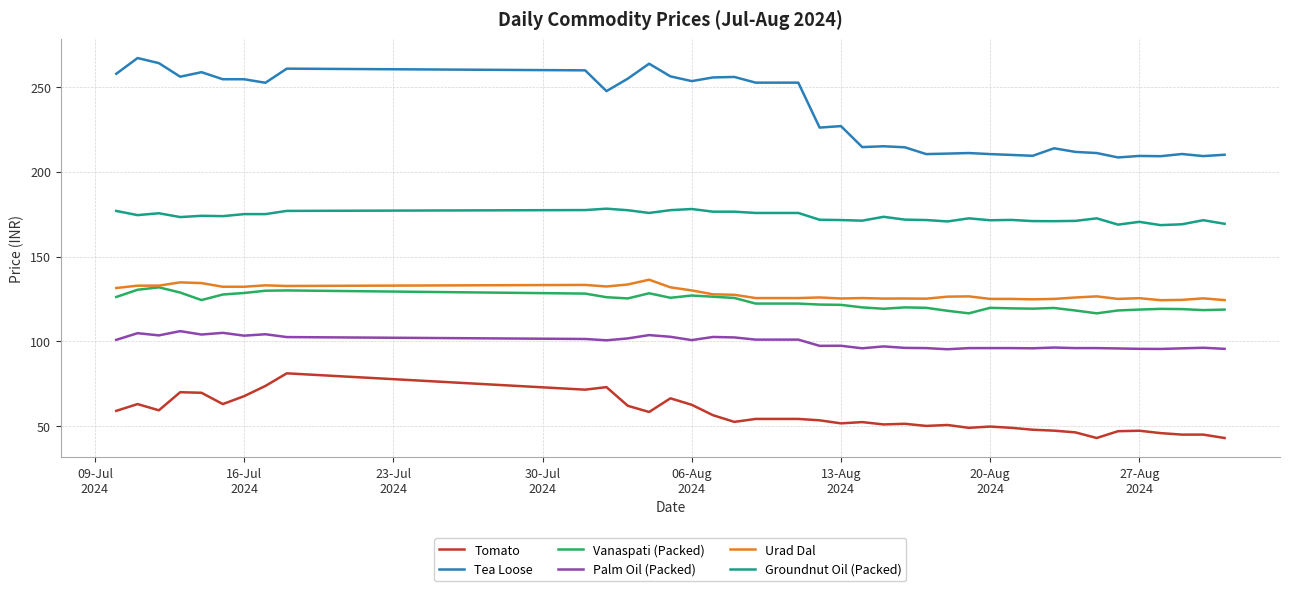

Which series has the largest range (max minus min)?

Tea Loose